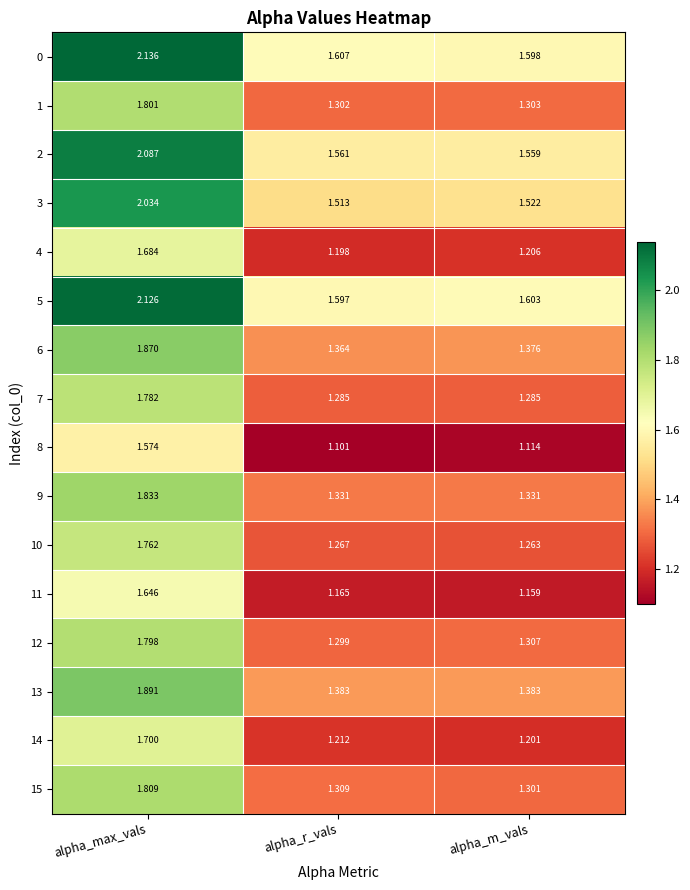

Rank the categories by 3 value from highest to lowest.

alpha_max_vals, alpha_m_vals, alpha_r_vals